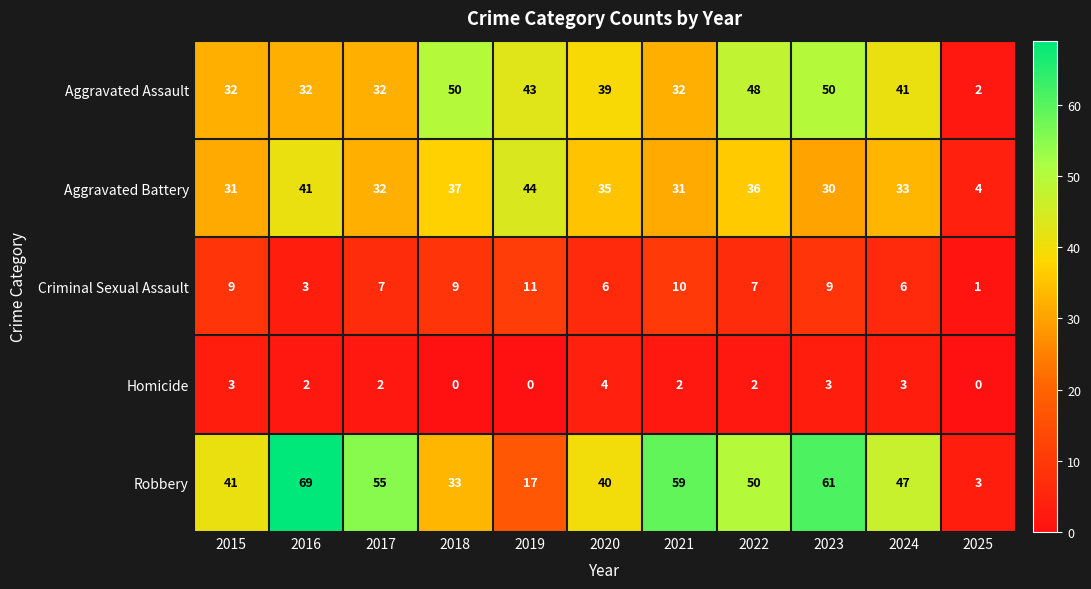

Rank the series at 2023 from highest to lowest value.

Robbery, Aggravated Assault, Aggravated Battery, Criminal Sexual Assault, Homicide